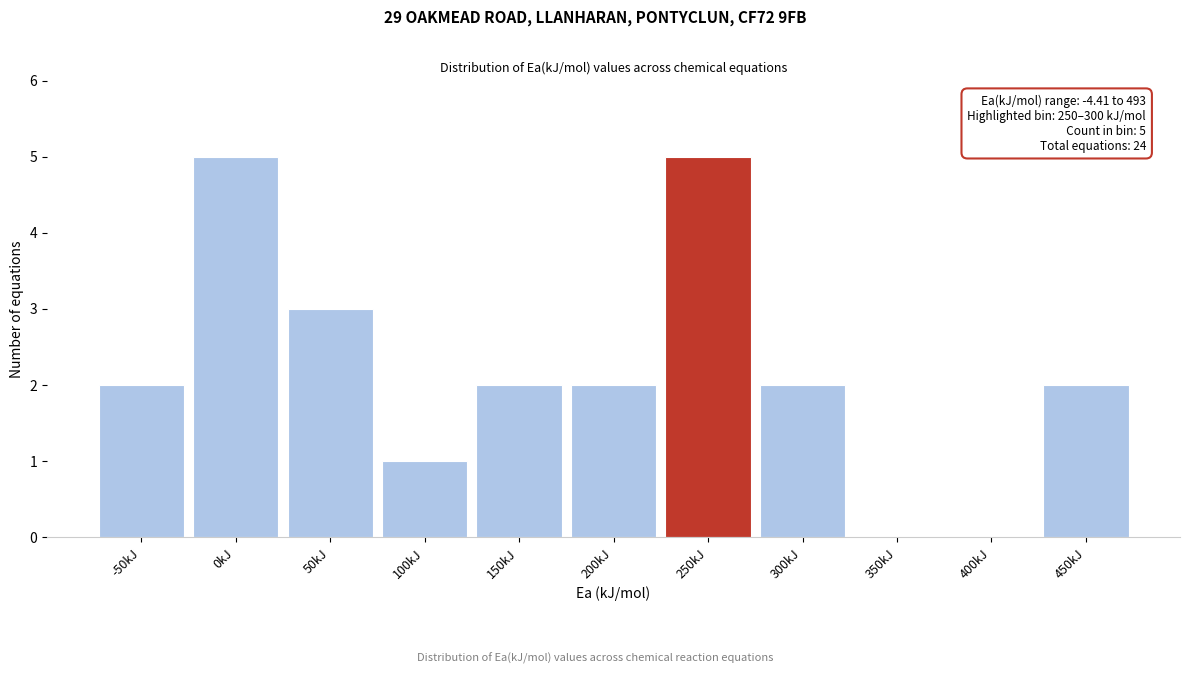

Reading left to right, what are all the values shown in this chart?

-50kJ=2	0kJ=5	50kJ=3	100kJ=1	150kJ=2	200kJ=2	250kJ=5	300kJ=2	350kJ=0	400kJ=0	450kJ=2